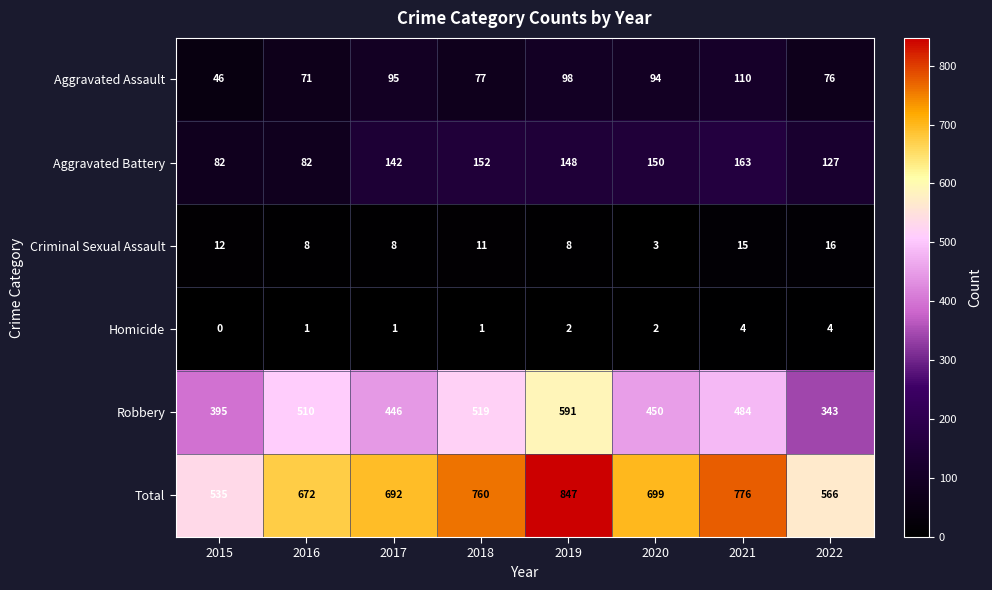

What is the total value across all series at 2022?

1132